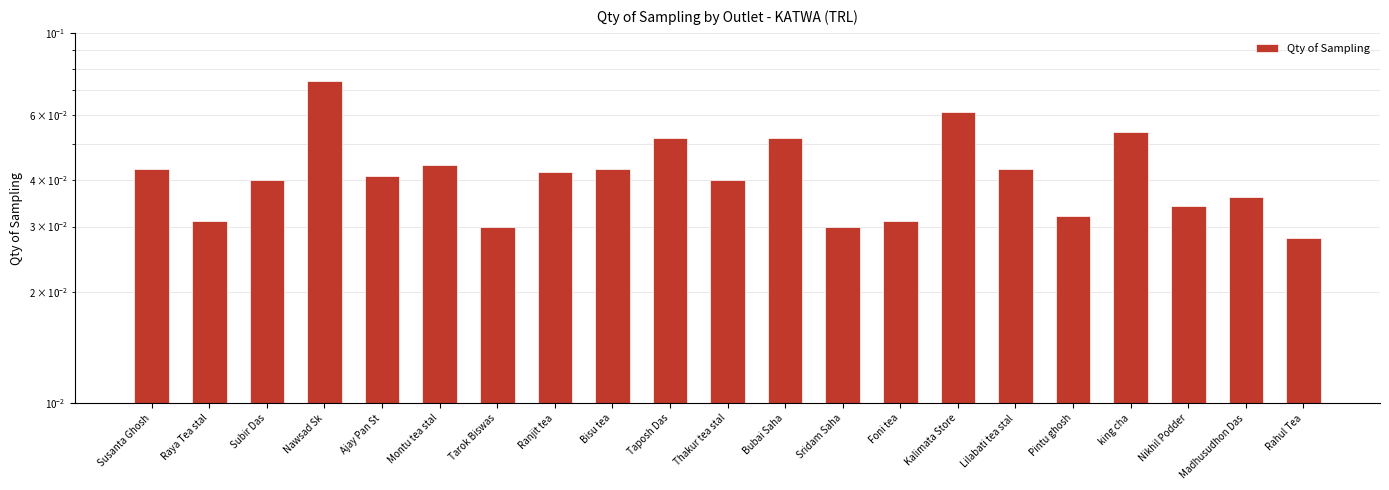

At which label is the value closest to 0?

Rahul Tea